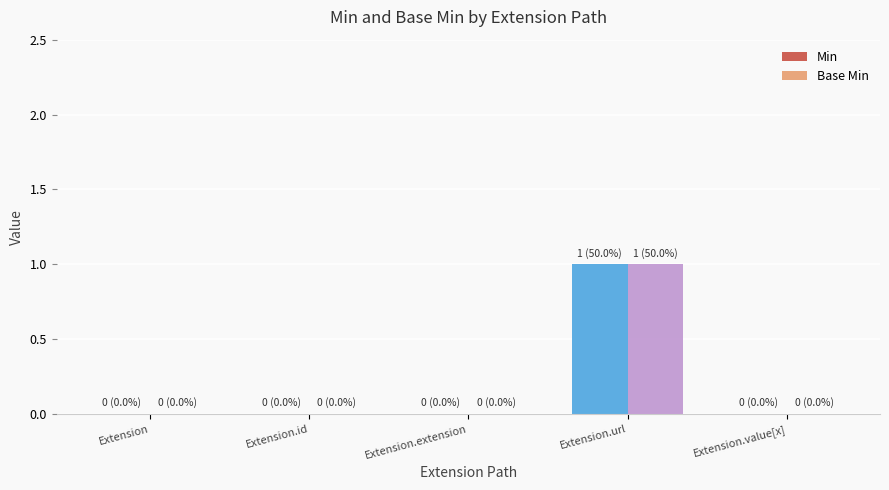

Is it true that Min equals 0 at Extension.value[x]?

True